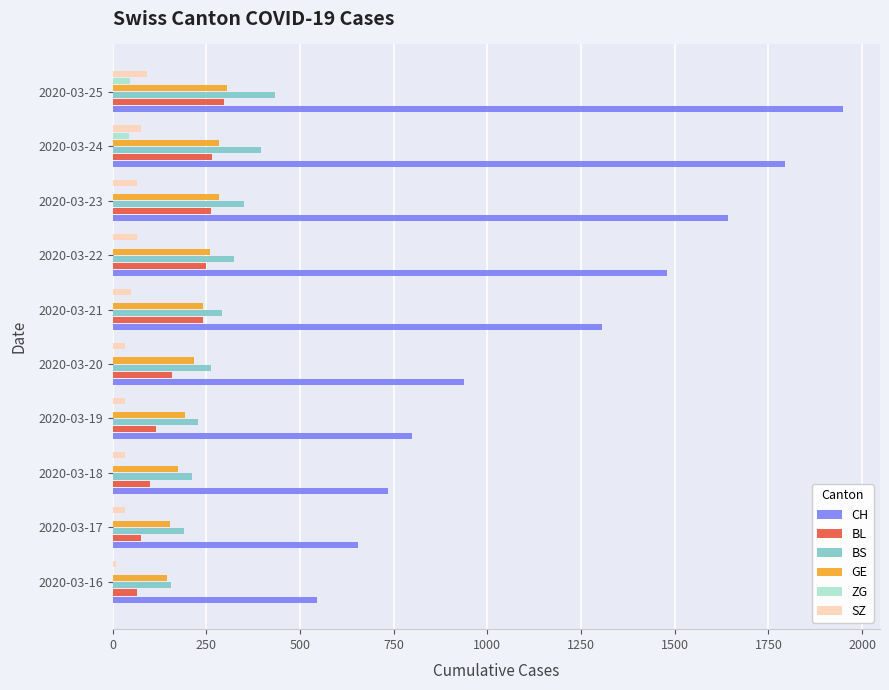

Which series changed the most between 2020-03-19 and 2020-03-24?

CH